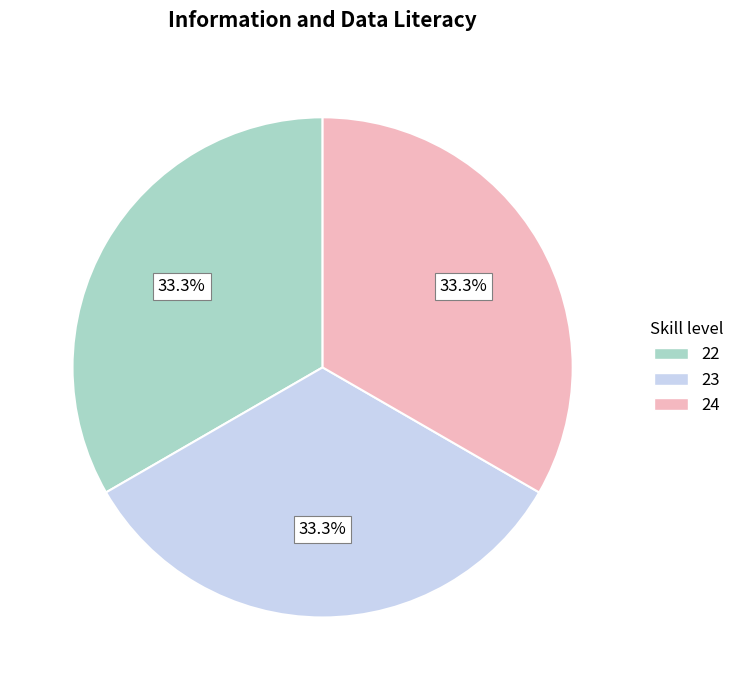

How many segments does this pie chart have?

3